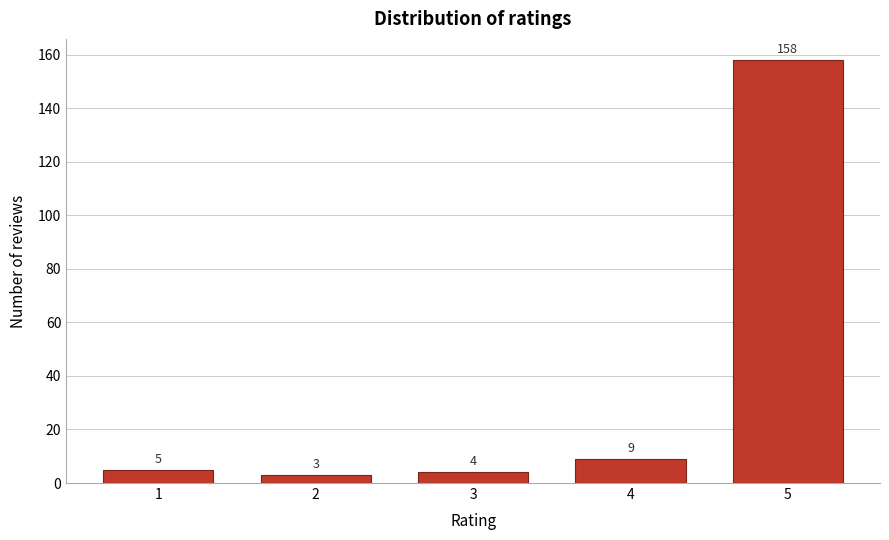

Reading left to right, extract all data points from this chart.

5	3	4	9	158